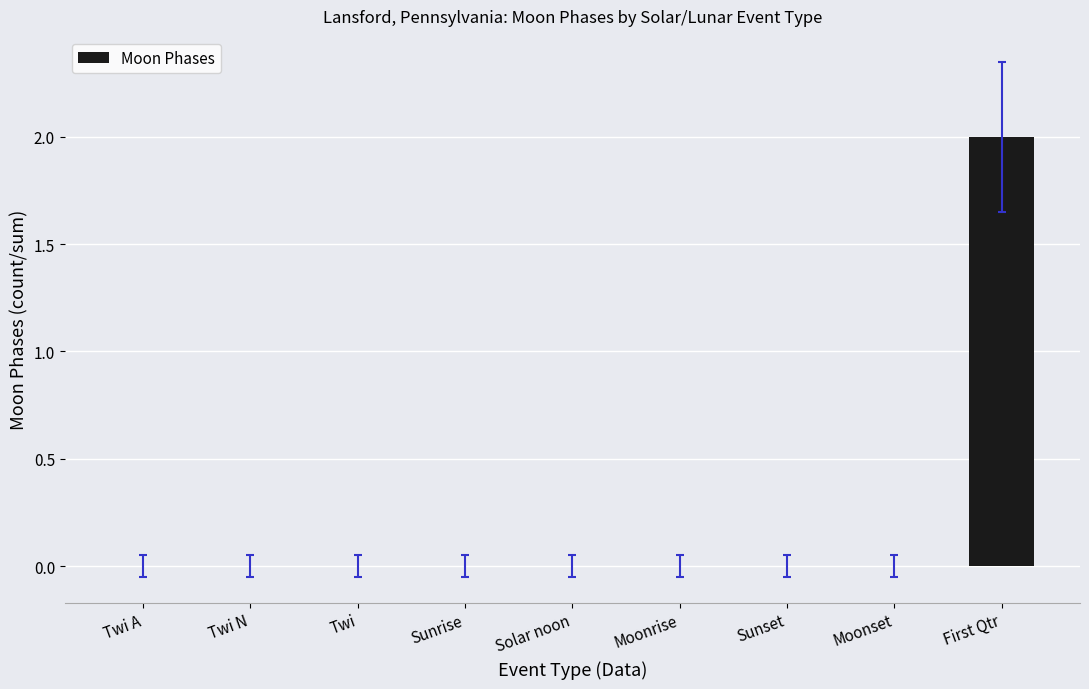

Reading left to right, extract all data points from this chart.

0	0	0	0	0	0	0	0	2